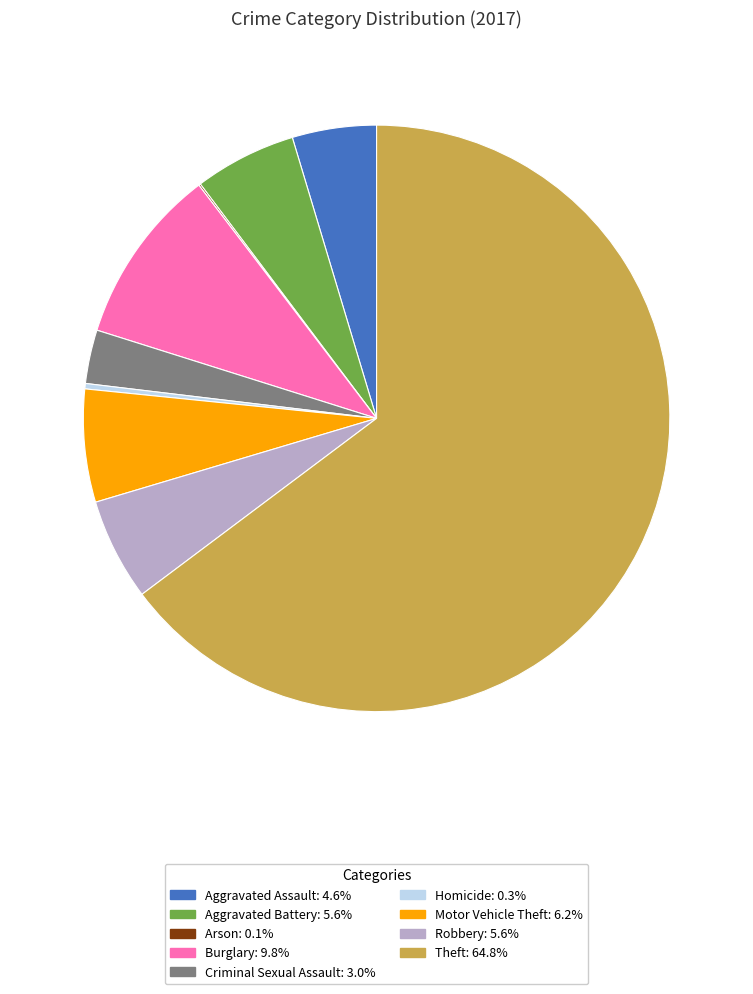

Does any single category account for the majority?

Yes